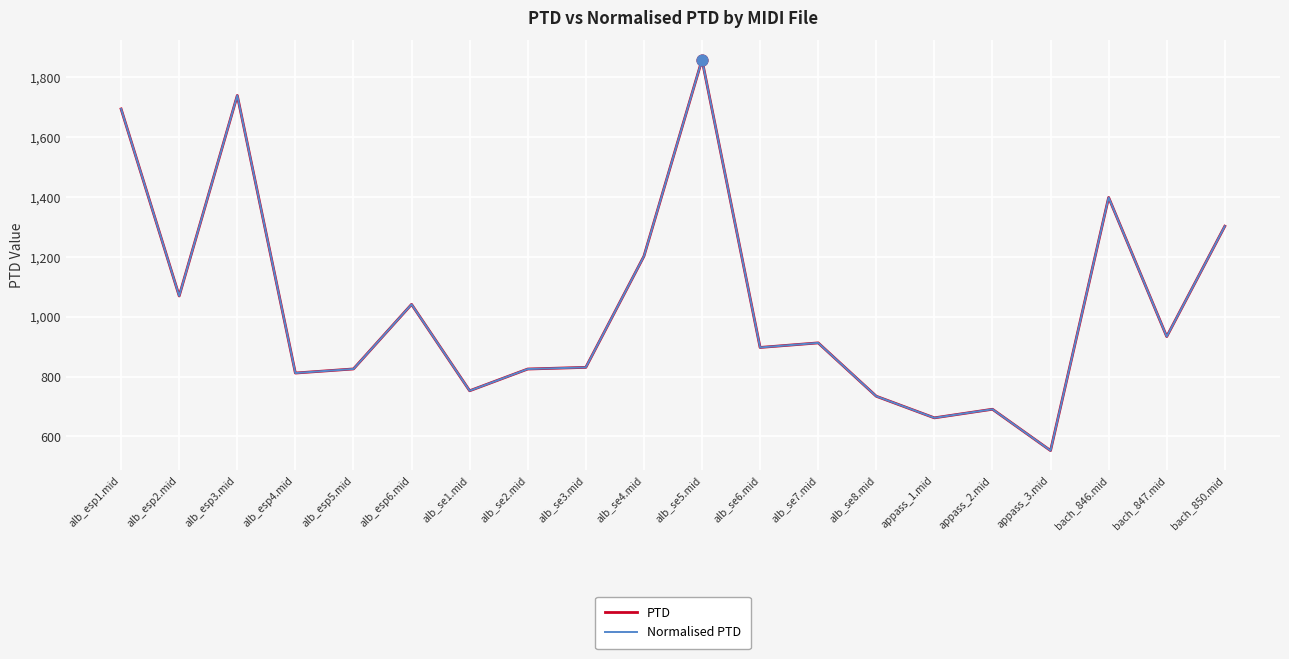

What is the total value across all series at alb_esp2.mid?

2138.0